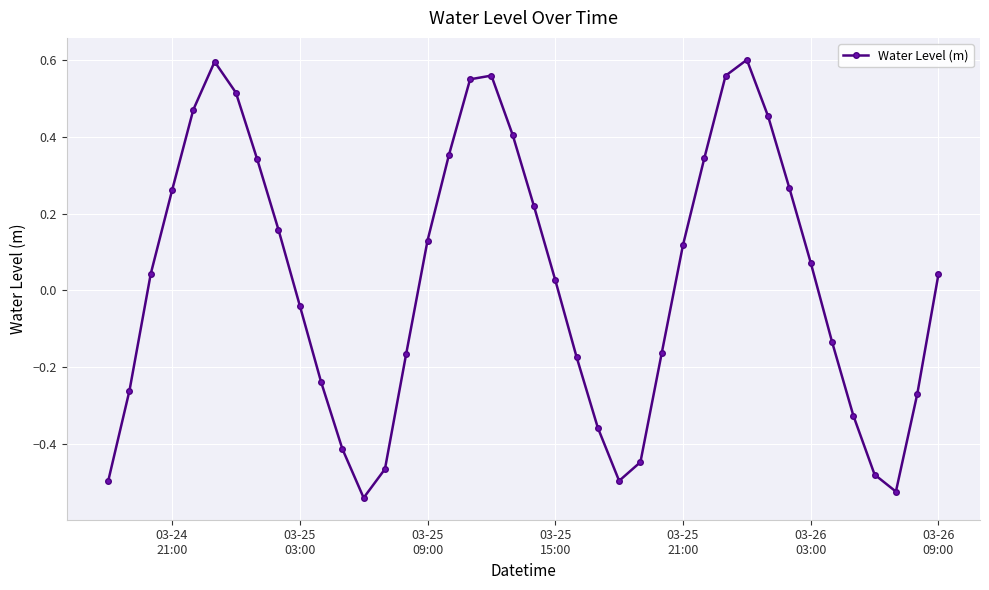

True or false: the data has more than 2 interior local peaks.

True